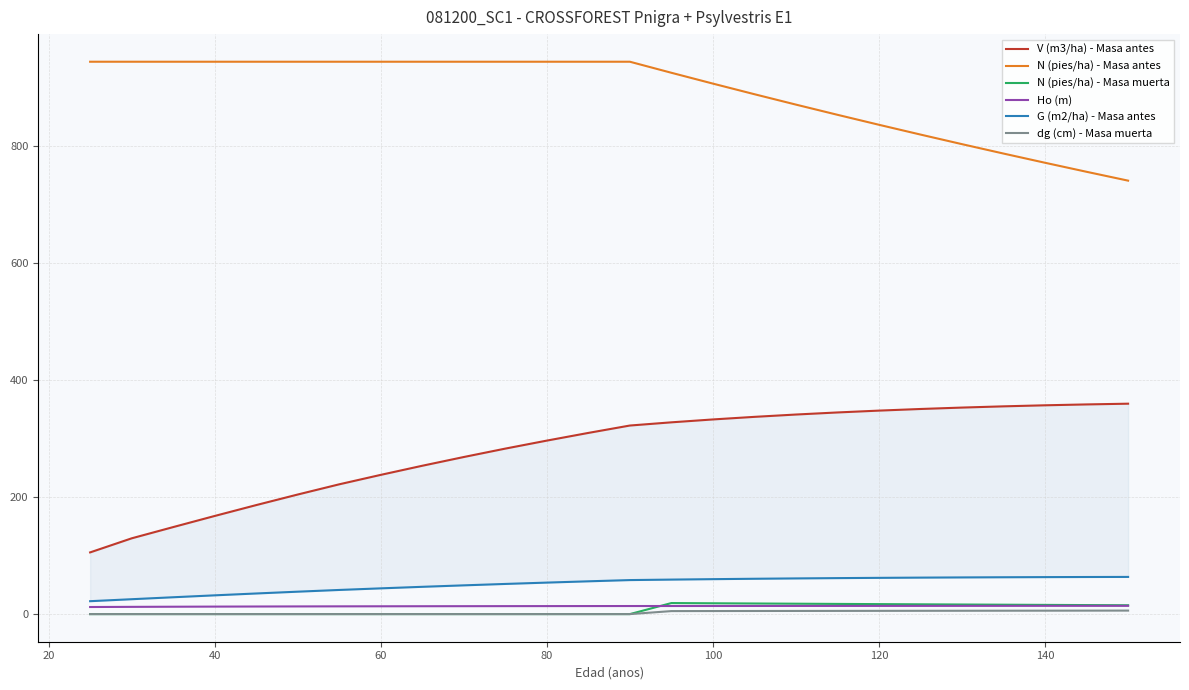

Is this an area chart (filled region under the line)?

No